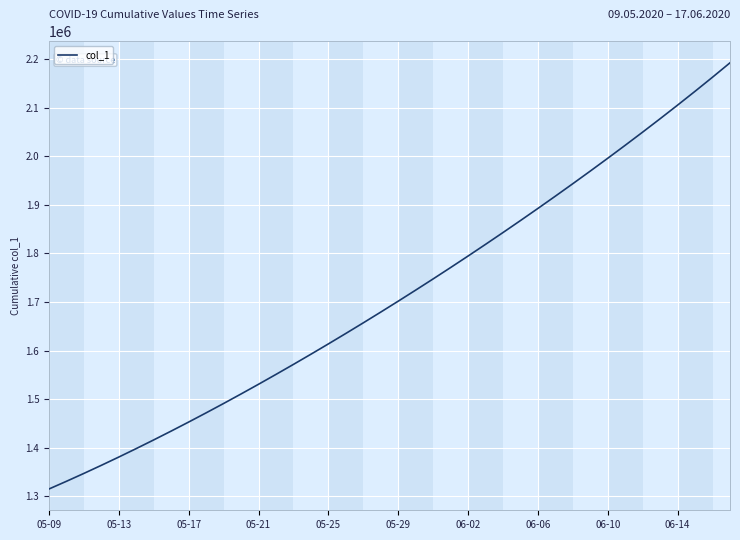

What is the maximum value shown in the chart?

2192665.2